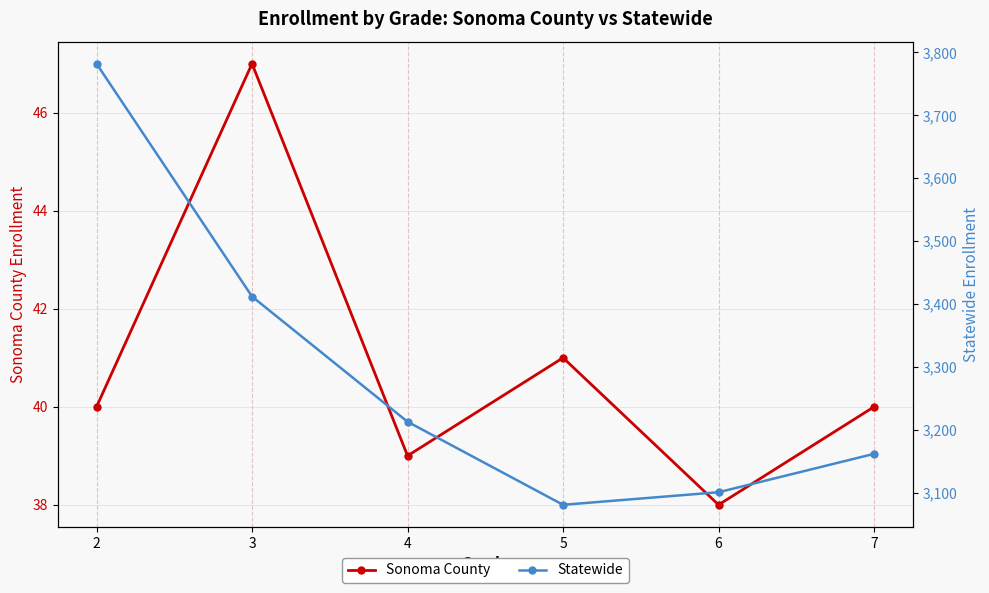

How many distinct data groups are displayed?

2